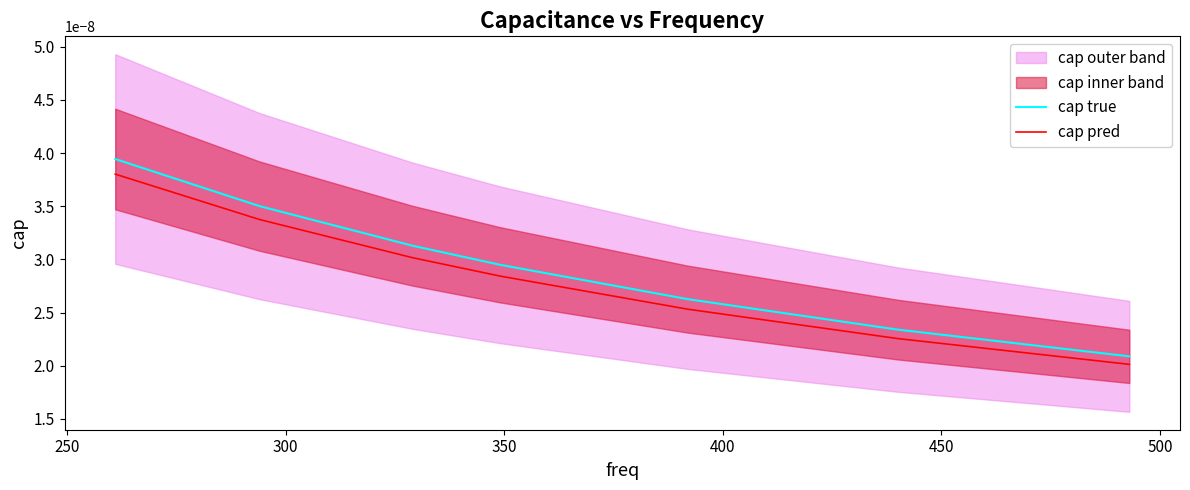

How many lines are shown in the chart?

2